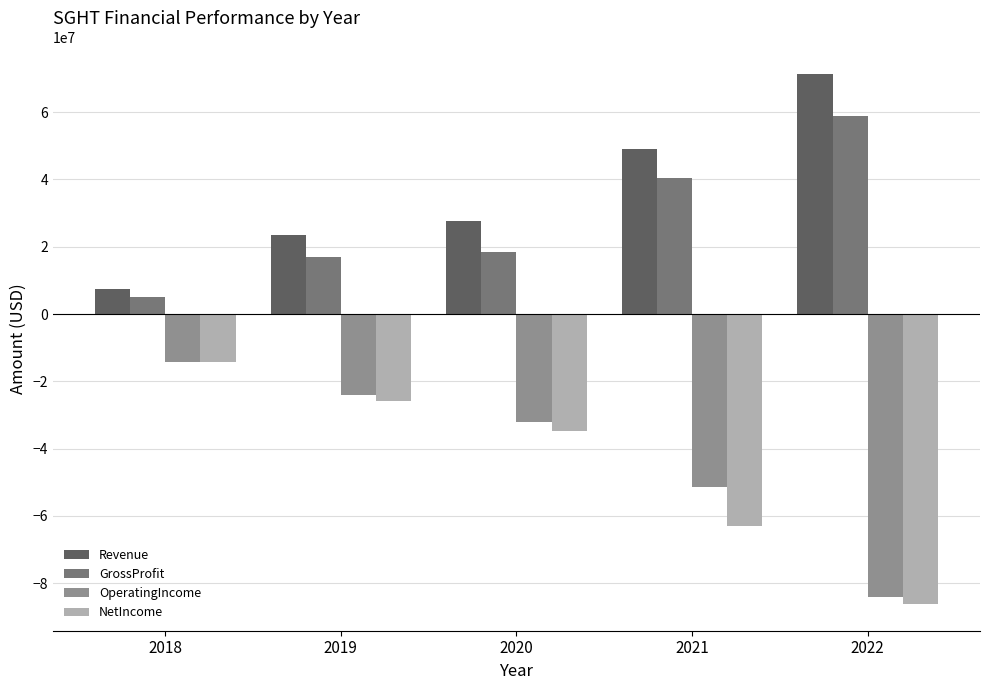

What is the maximum value shown in the chart?

71331000